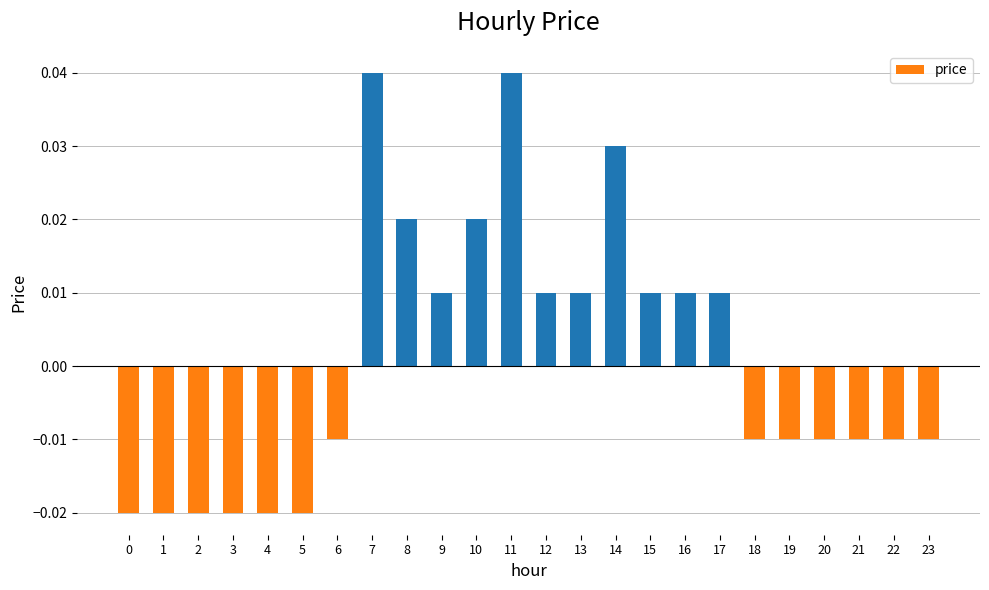

How many negative values are there?

13